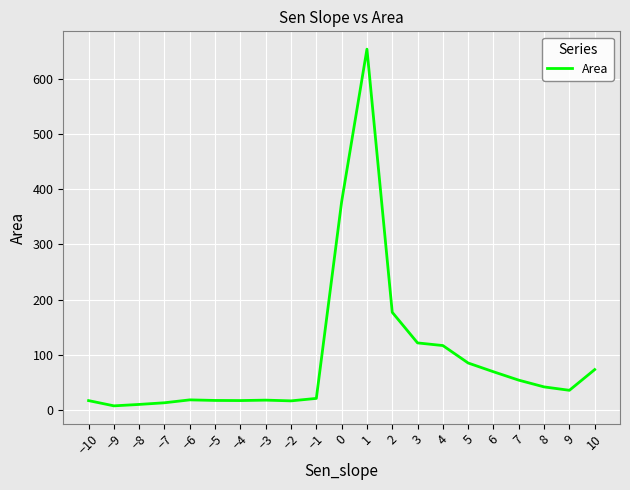

Is it true that the value at 4 is 190.4?

False